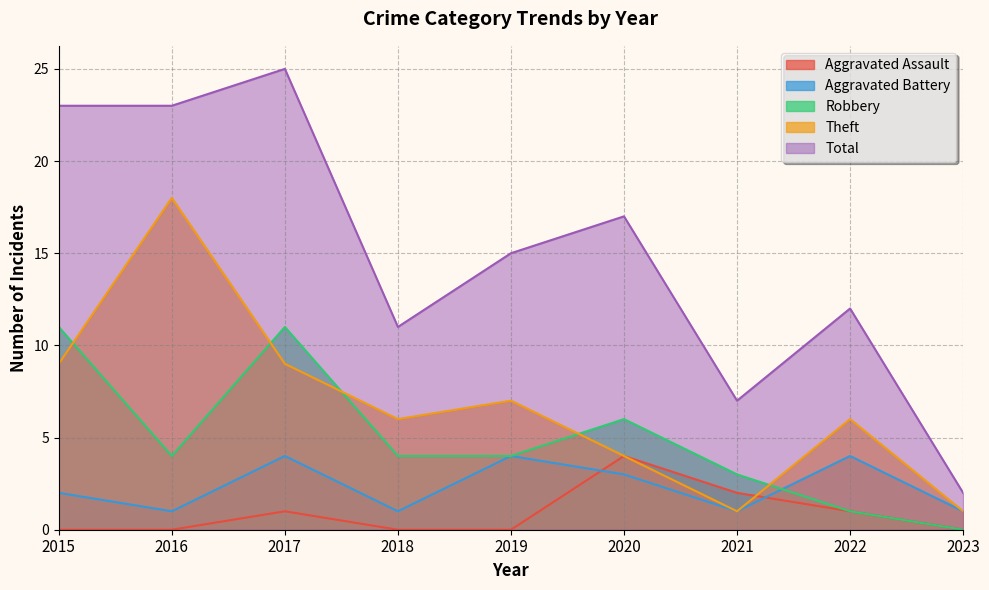

What is the difference between the Theft values at 2017 and 2020?

5